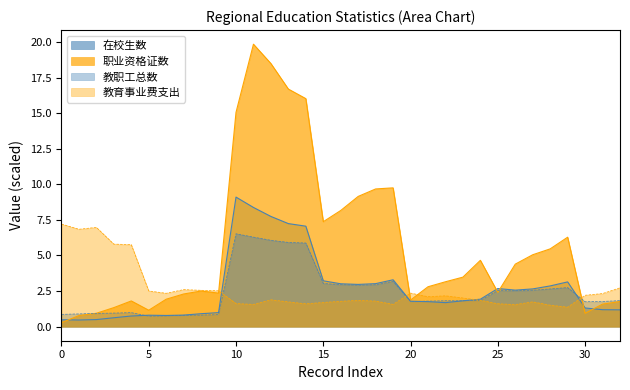

What is the difference between the maximum and minimum values in the 在校生数 series?

8.6